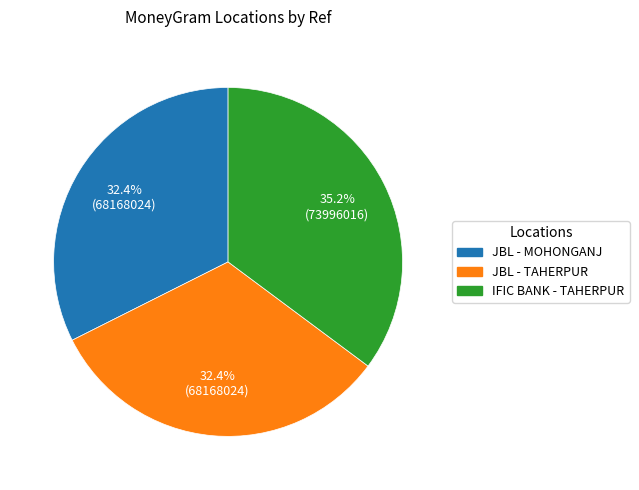

How many slices are in this pie chart?

3